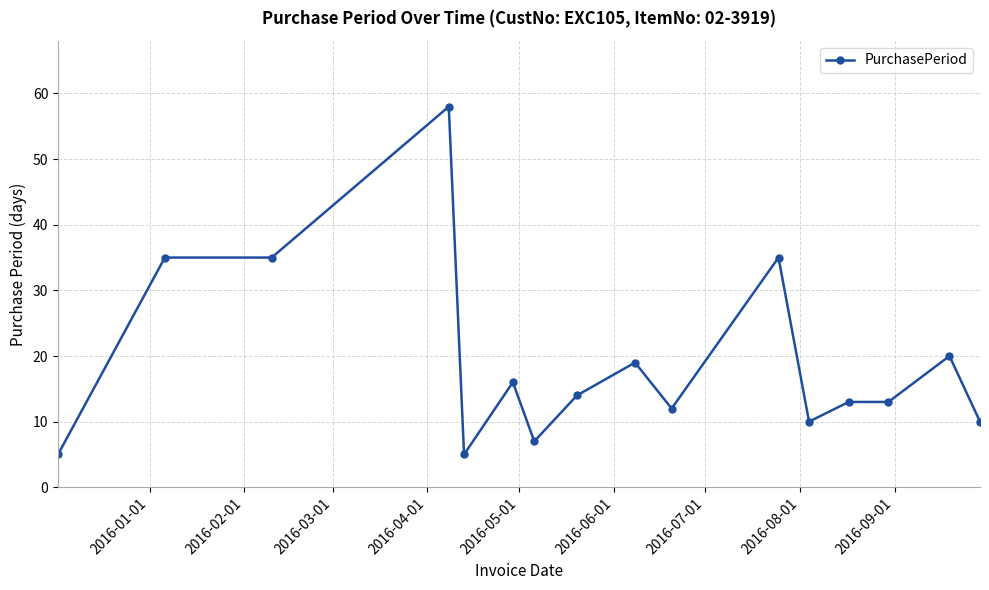

True or false: the data has more than 1 interior local peaks.

True